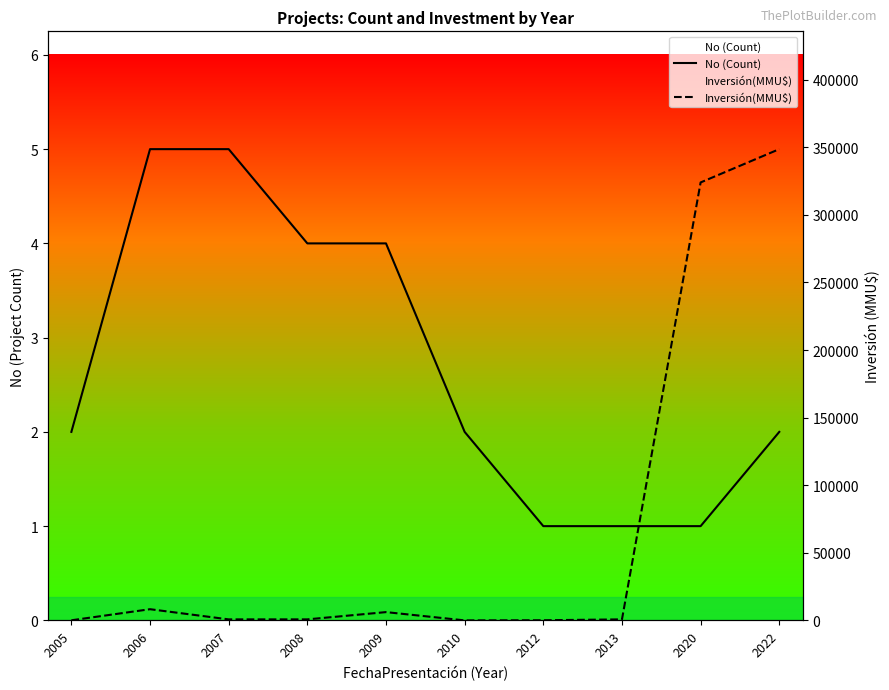

Is it true that Inversión(MMU$) equals -190084 at 2010?

False